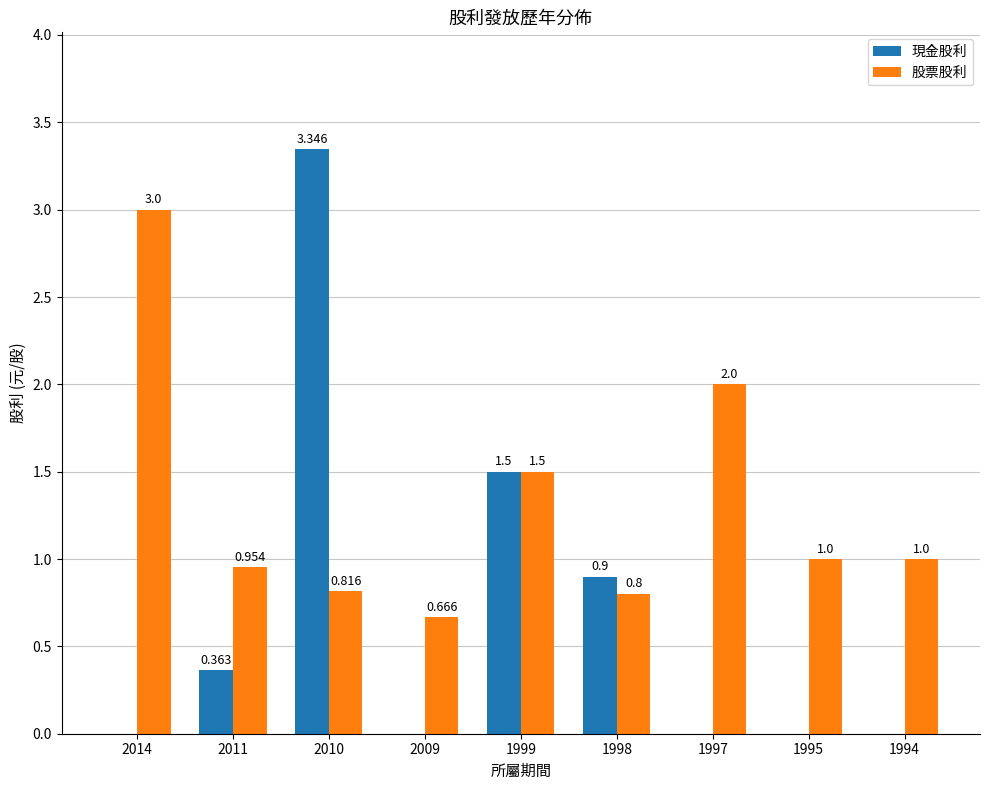

Does the chart contain stacked bars?

No